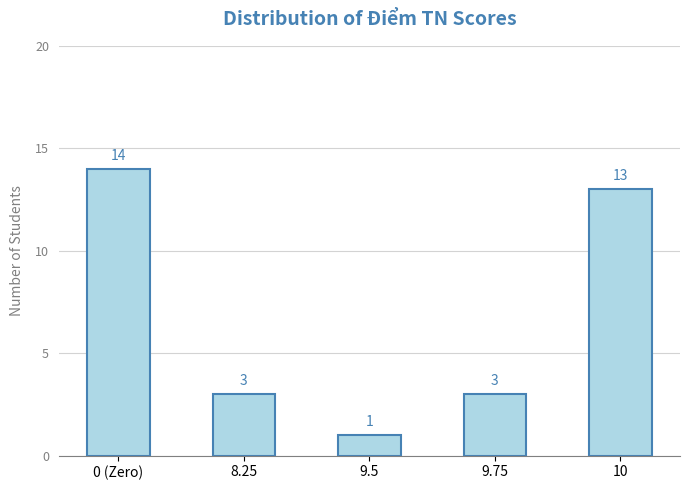

What is the greatest value displayed?

14